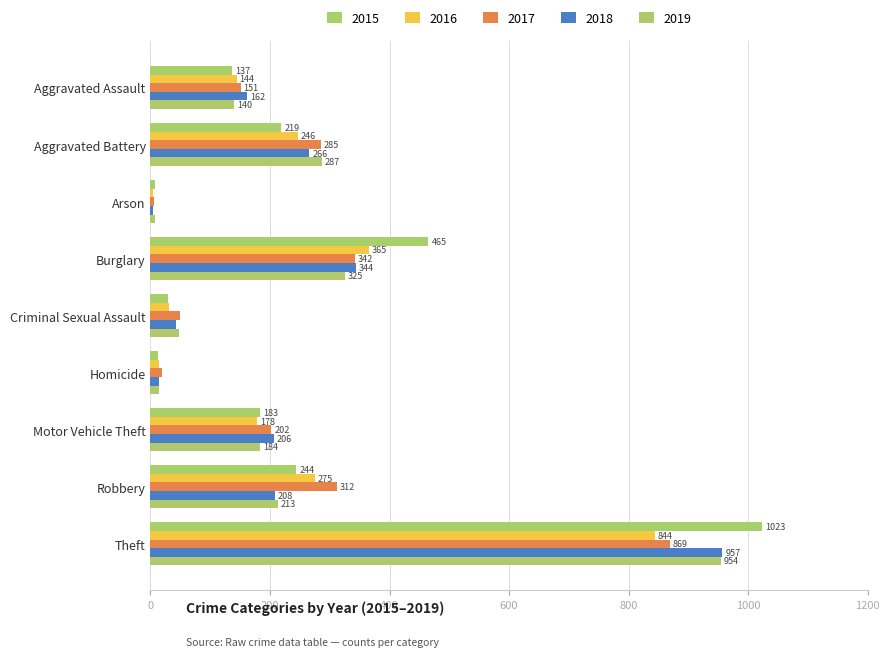

Which series has the largest range (max minus min)?

2015